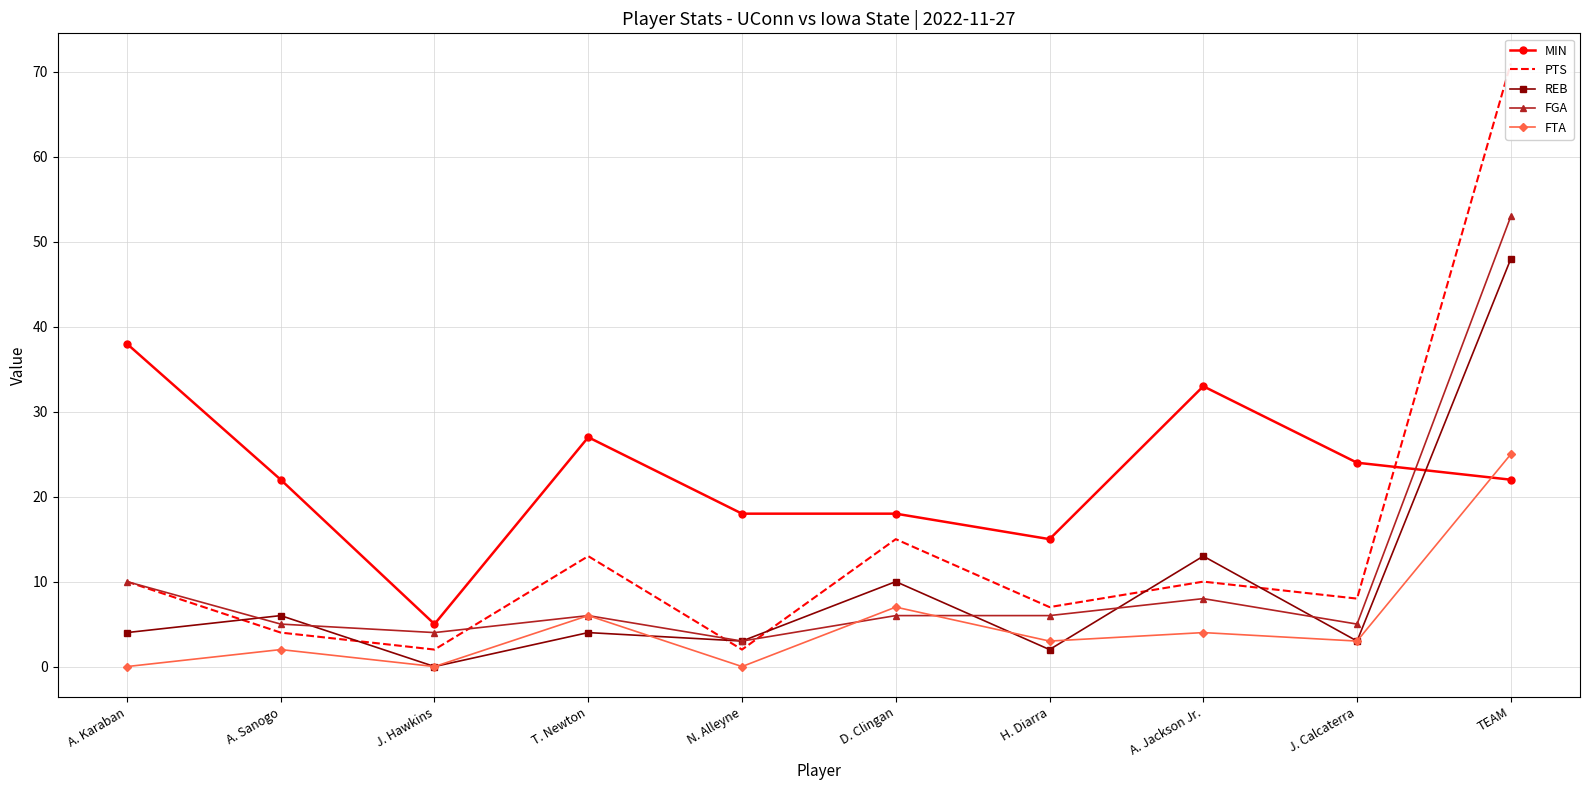

Count the number of categories in the chart.

10